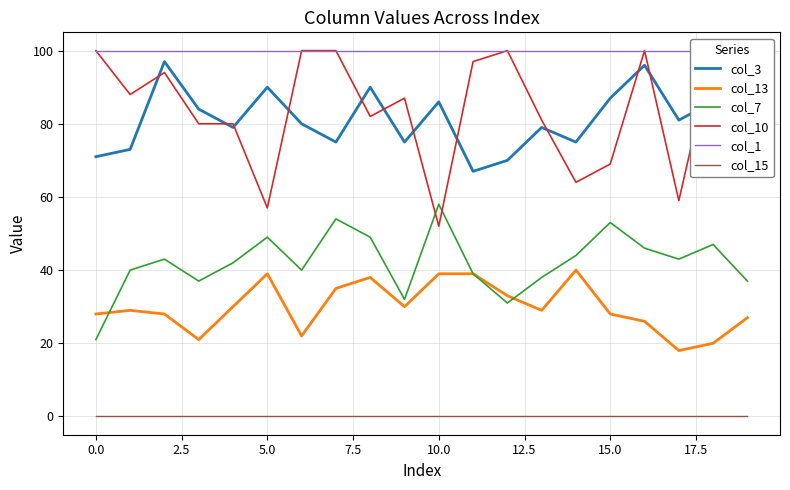

Read the col_7 value at 14.

44